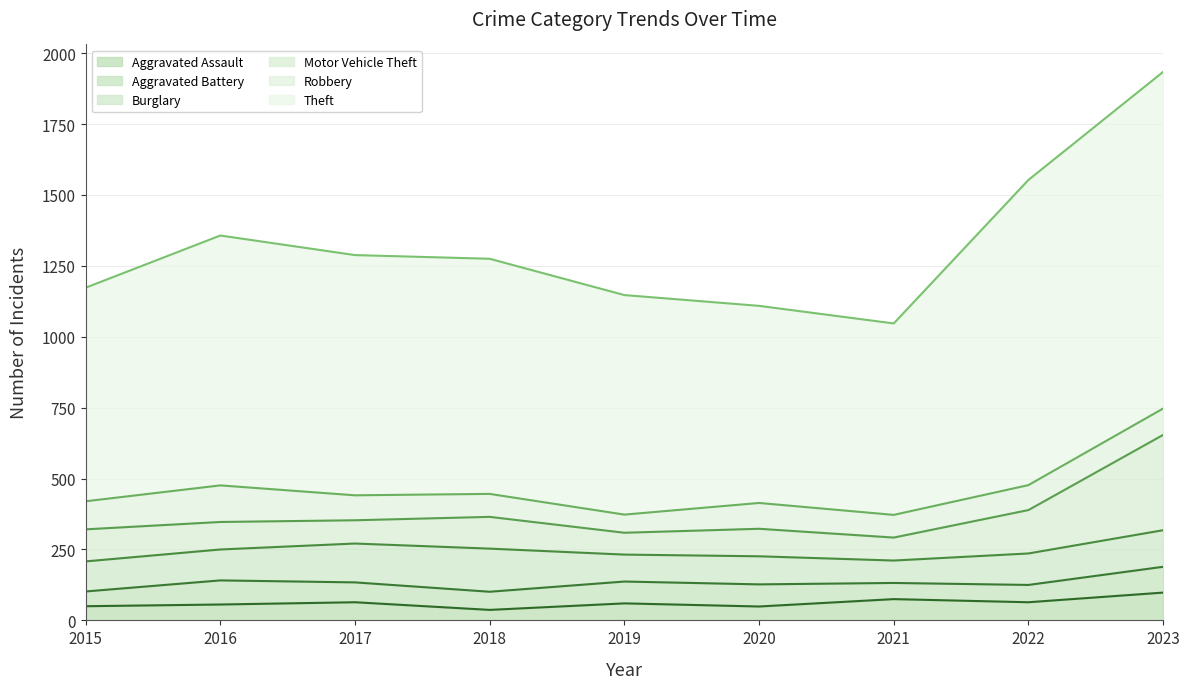

What is the difference between the highest and lowest values at 2022?

1015